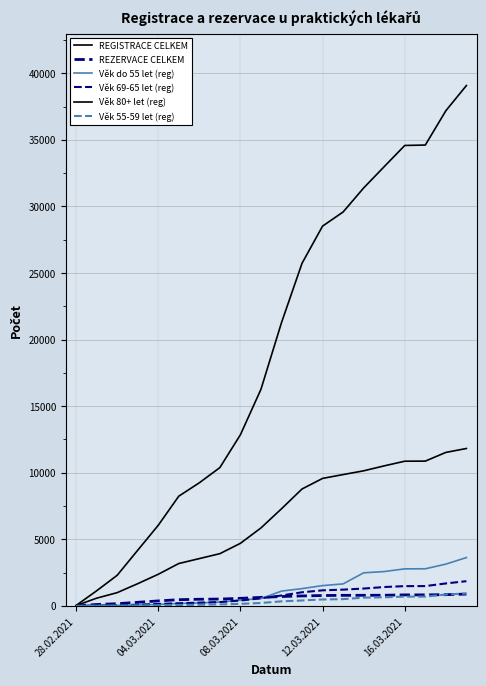

How many lines are shown in the chart?

6